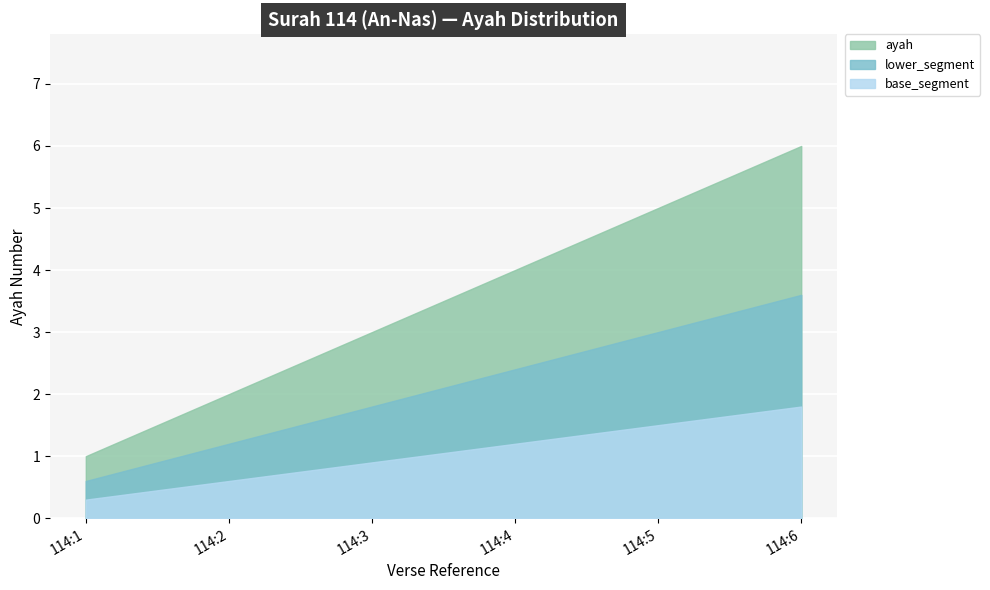

What is the difference between the second highest and second lowest values?

3